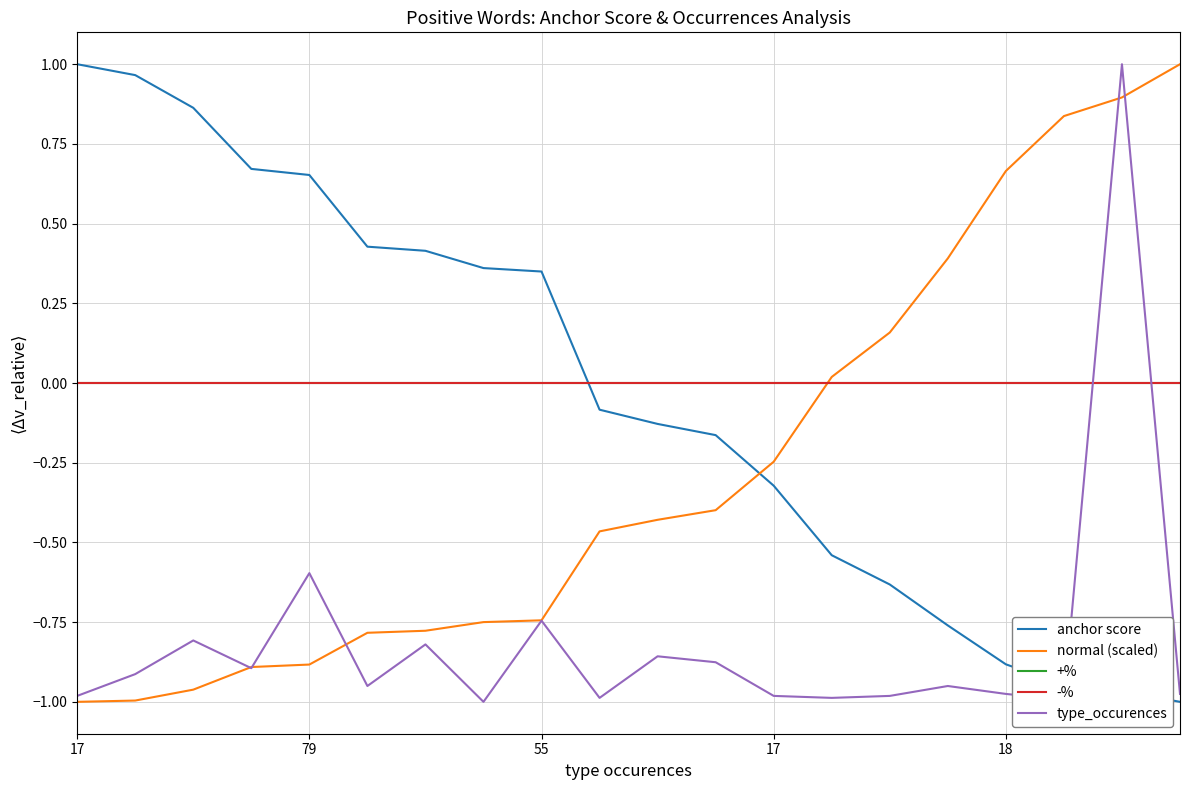

True or false: type_occurences and normal (scaled) cross at least once.

True